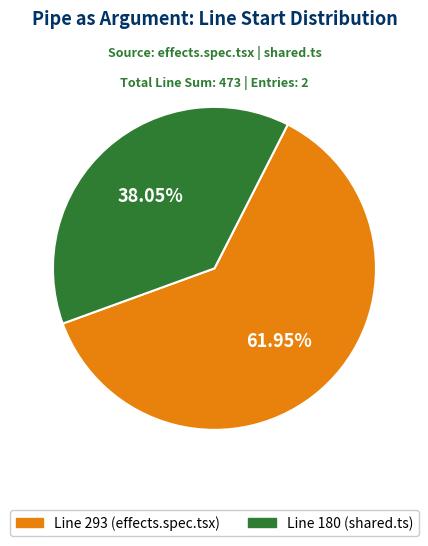

Is there a majority slice in this chart?

Yes